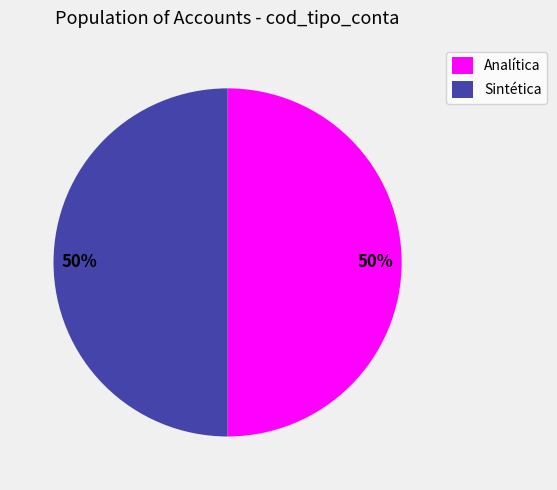

To the nearest percent, what is the difference between the Sintética and Analítica slice percentages?

0%